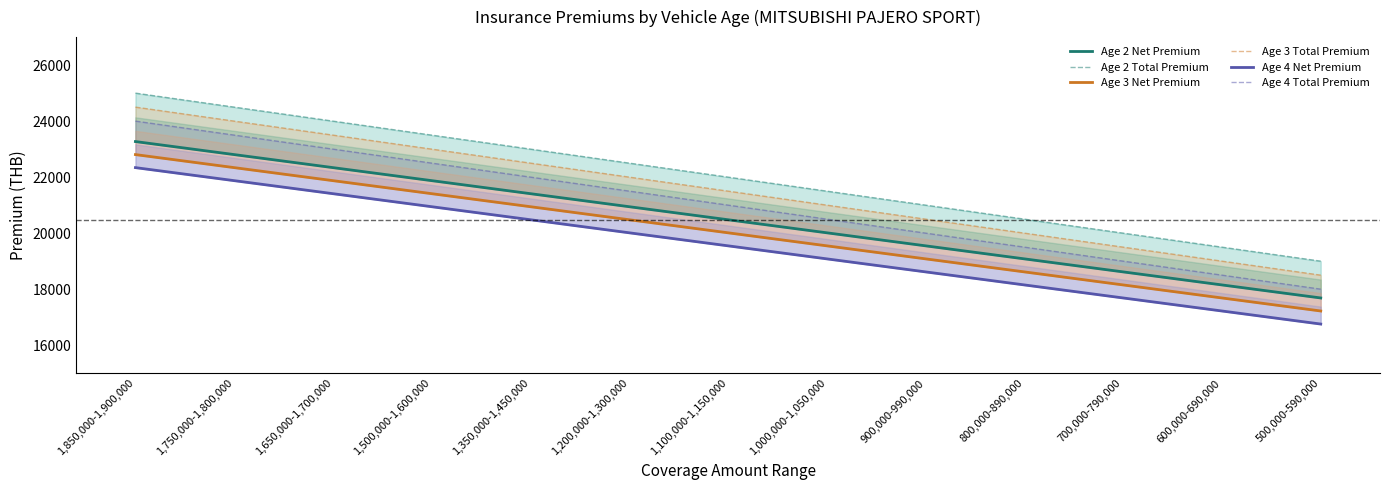

How many series are shown in this chart?

6